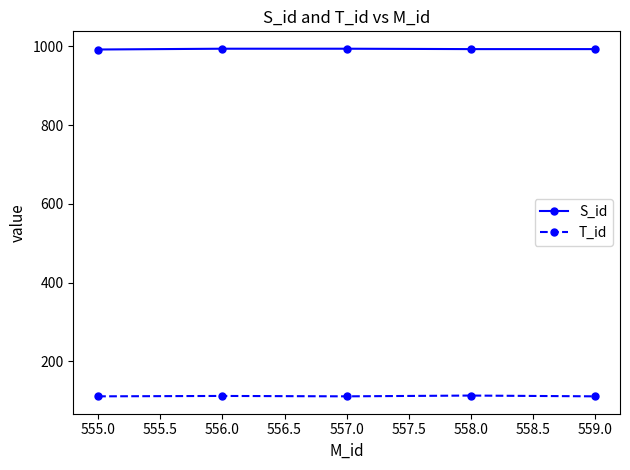

True or false: S_id has more than 2 points higher than both neighbors.

False